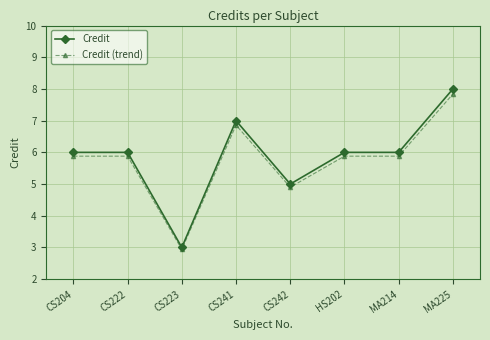

What is the label of the 7th point from the right?

CS222